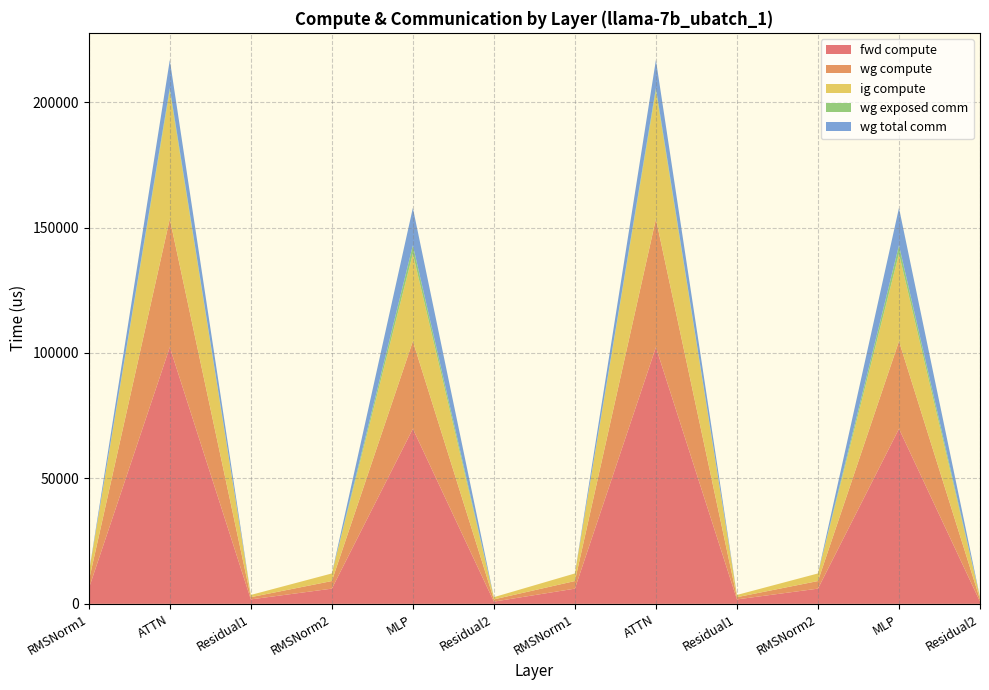

Reading left to right, list all the values displayed in this chart.

fwd compute: RMSNorm1=6057.6	ATTN=102289.7	Residual1=1771.7	RMSNorm2=6057.6	MLP=69785.0	Residual2=885.9	RMSNorm1=6057.6	ATTN=102289.7	Residual1=1771.7	RMSNorm2=6057.6	MLP=69785.0	Residual2=885.9
wg compute: RMSNorm1=3028.8	ATTN=51144.9	Residual1=885.9	RMSNorm2=3028.8	MLP=34892.5	Residual2=885.9	RMSNorm1=3028.8	ATTN=51144.9	Residual1=885.9	RMSNorm2=3028.8	MLP=34892.5	Residual2=885.9
ig compute: RMSNorm1=3028.8	ATTN=51144.9	Residual1=885.9	RMSNorm2=3028.8	MLP=34892.5	Residual2=885.9	RMSNorm1=3028.8	ATTN=51144.9	Residual1=885.9	RMSNorm2=3028.8	MLP=34892.5	Residual2=885.9
wg exposed comm: RMSNorm1=0.0	ATTN=1017.0	Residual1=0.0	RMSNorm2=0.0	MLP=3342.6	Residual2=0.0	RMSNorm1=0.0	ATTN=1017.0	Residual1=0.0	RMSNorm2=0.0	MLP=3342.6	Residual2=0.0
wg total comm: RMSNorm1=0.0	ATTN=11160.8	Residual1=0.0	RMSNorm2=0.0	MLP=14903.8	Residual2=0.0	RMSNorm1=0.0	ATTN=11160.8	Residual1=0.0	RMSNorm2=0.0	MLP=14903.8	Residual2=0.0